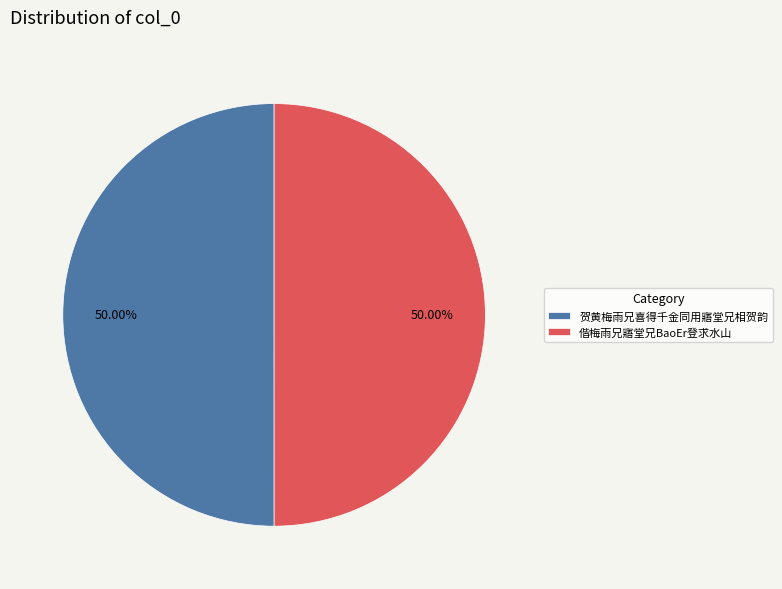

Is it true that 偕梅雨兄寤堂兄BaoEr登求水山 is 50% of the pie?

True